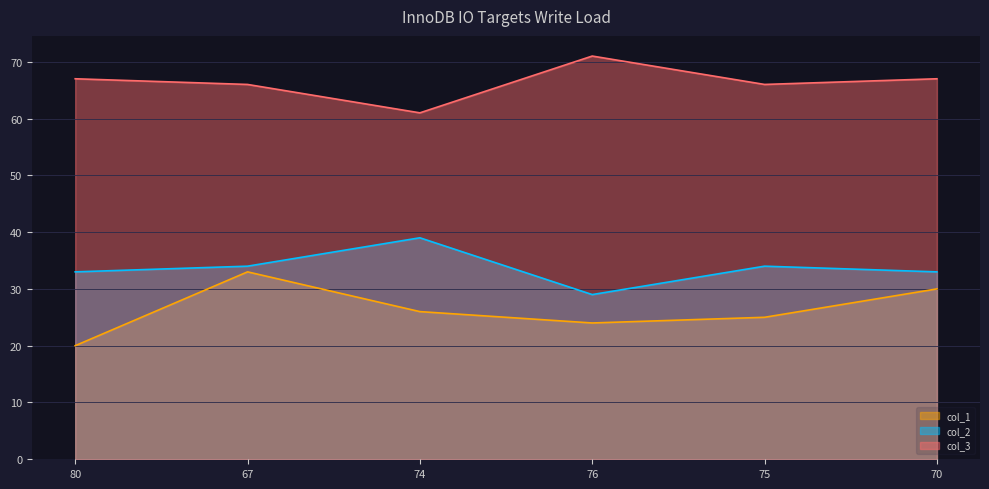

At how many categories does at least one series exceed 35?

6